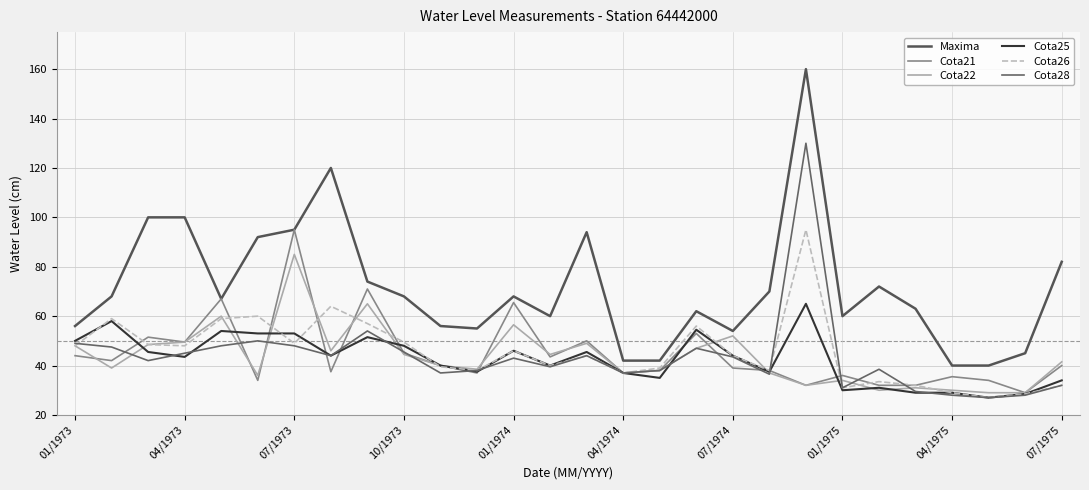

Count the number of categories in the chart.

28